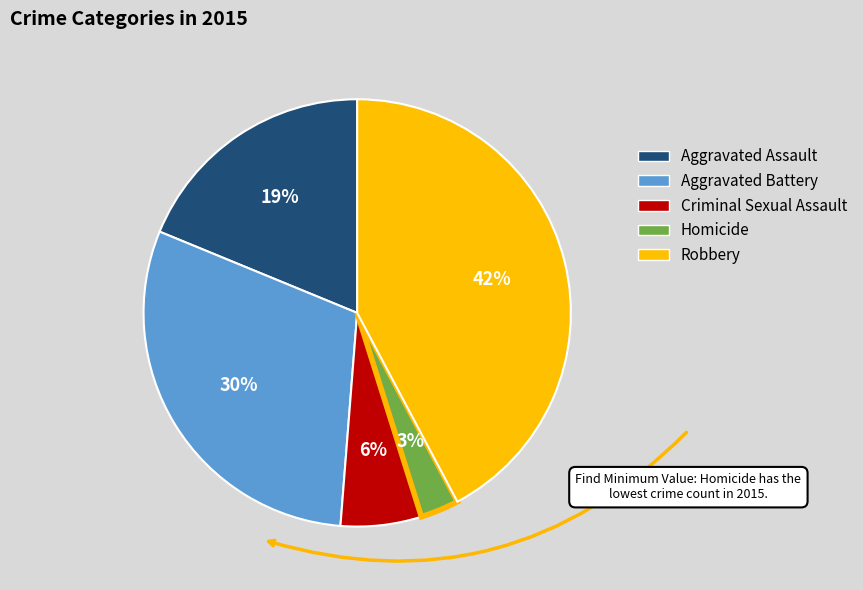

Is Criminal Sexual Assault the majority of the pie?

No